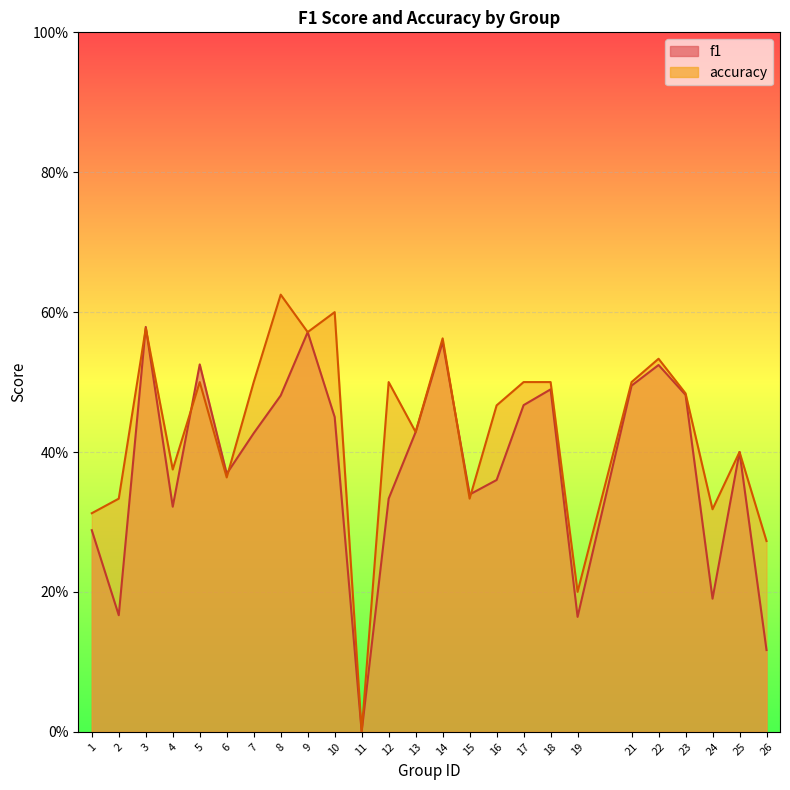

Which series changed the most between 1 and 9?

f1